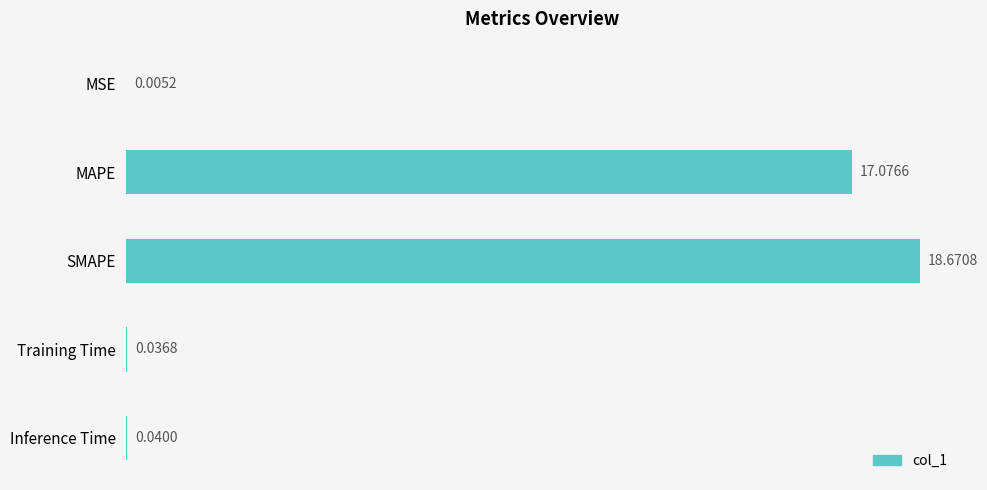

At which category does the chart reach its peak across all series?

SMAPE